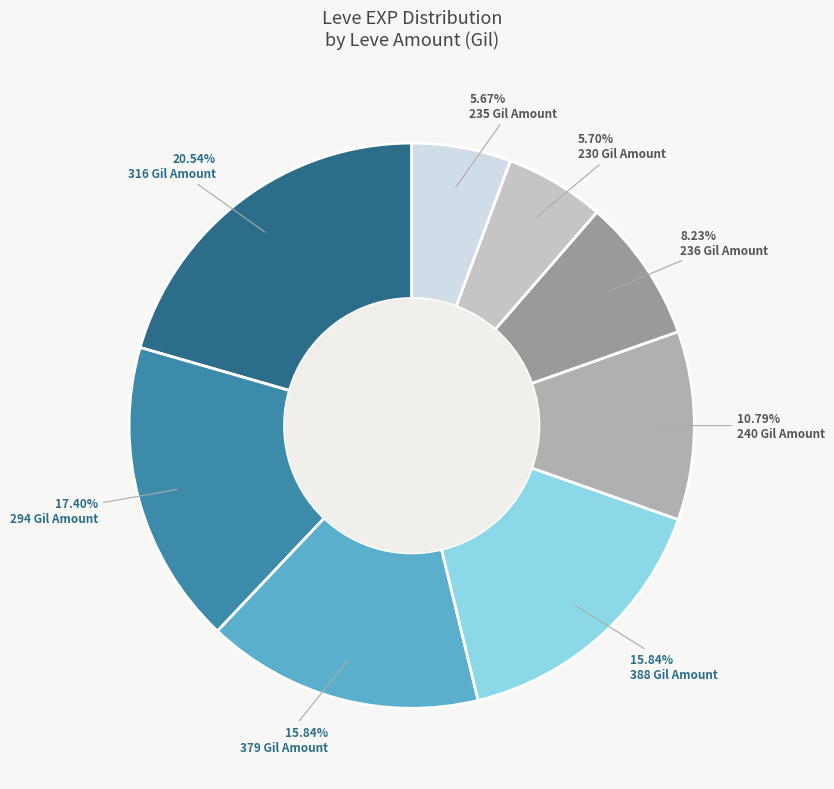

Does any single category account for the majority?

No